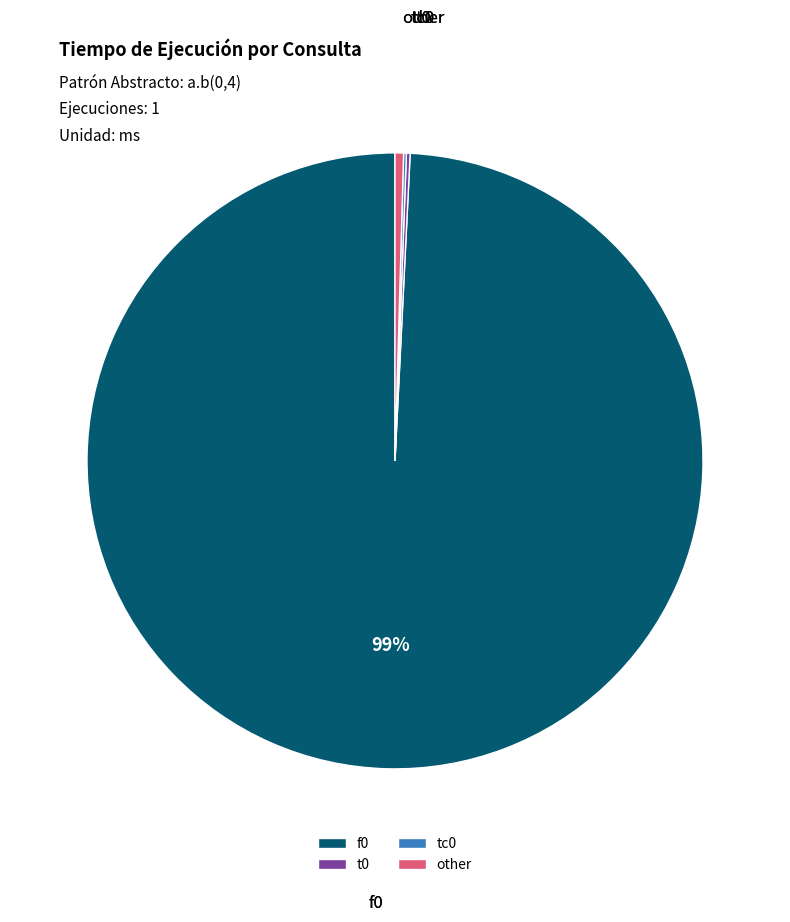

Is it true that f0 is 89% of the pie?

False